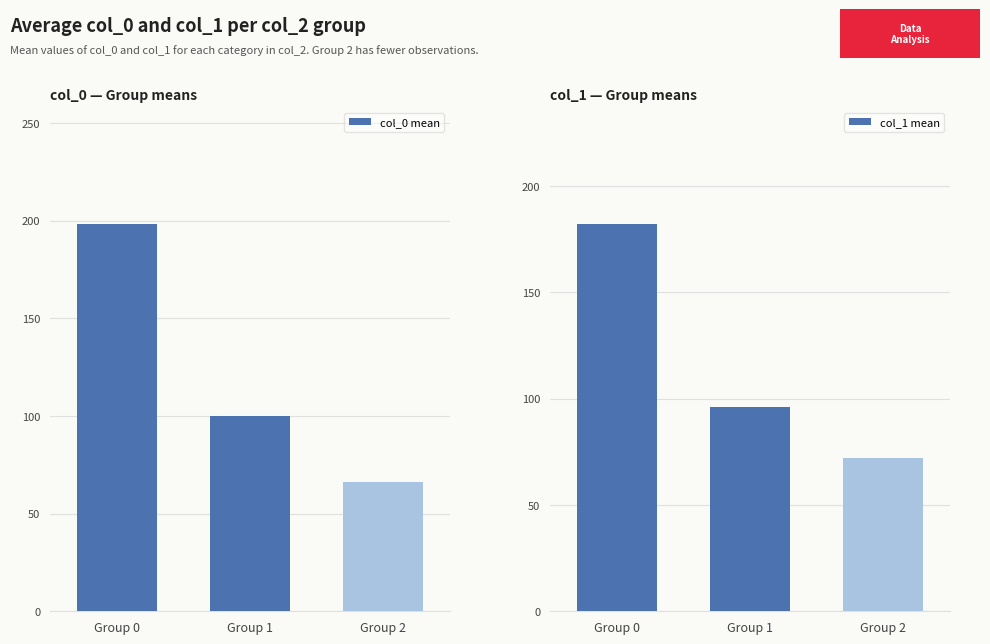

How many groups of bars are there?

3